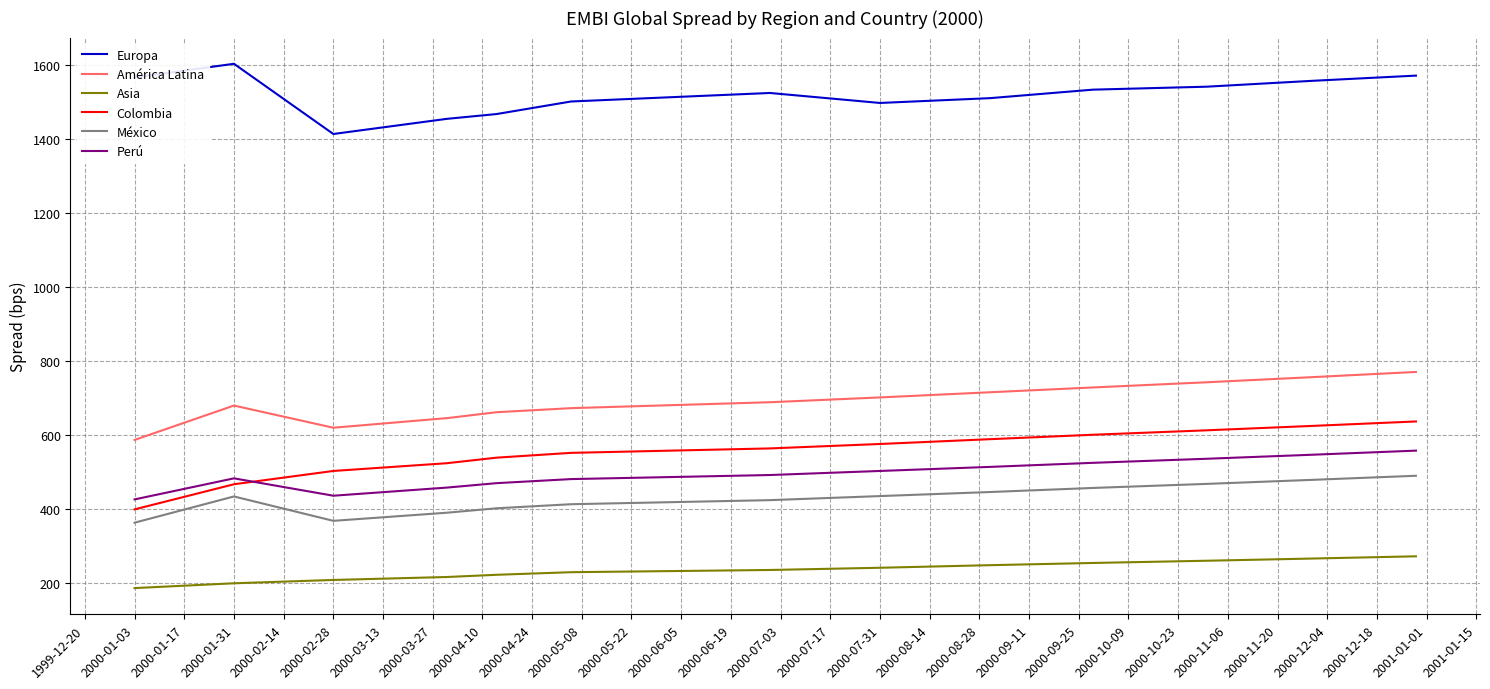

How many distinct data groups are displayed?

6